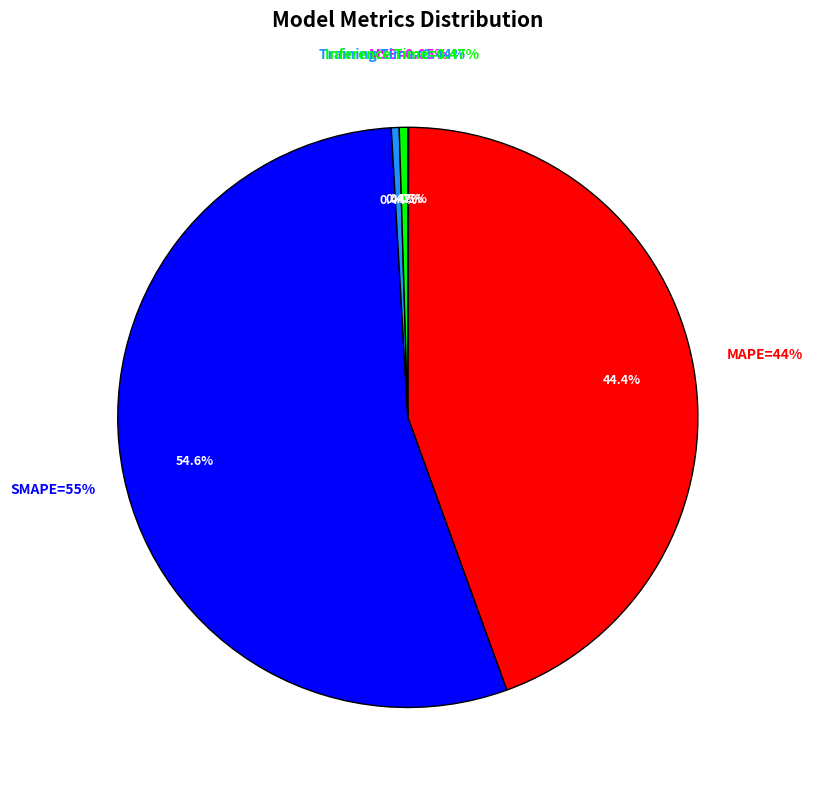

To the nearest percent, what is the difference between the MAPE and Inference Time slice percentages?

44%